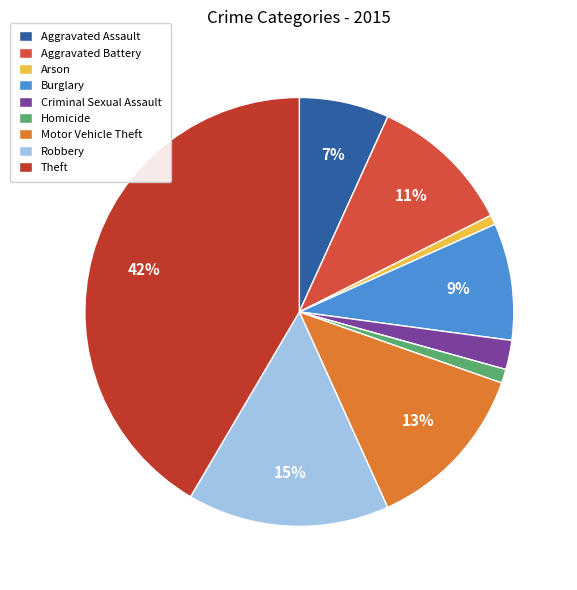

Rank the categories by value from highest to lowest.

Theft, Robbery, Motor Vehicle Theft, Aggravated Battery, Burglary, Aggravated Assault, Criminal Sexual Assault, Homicide, Arson